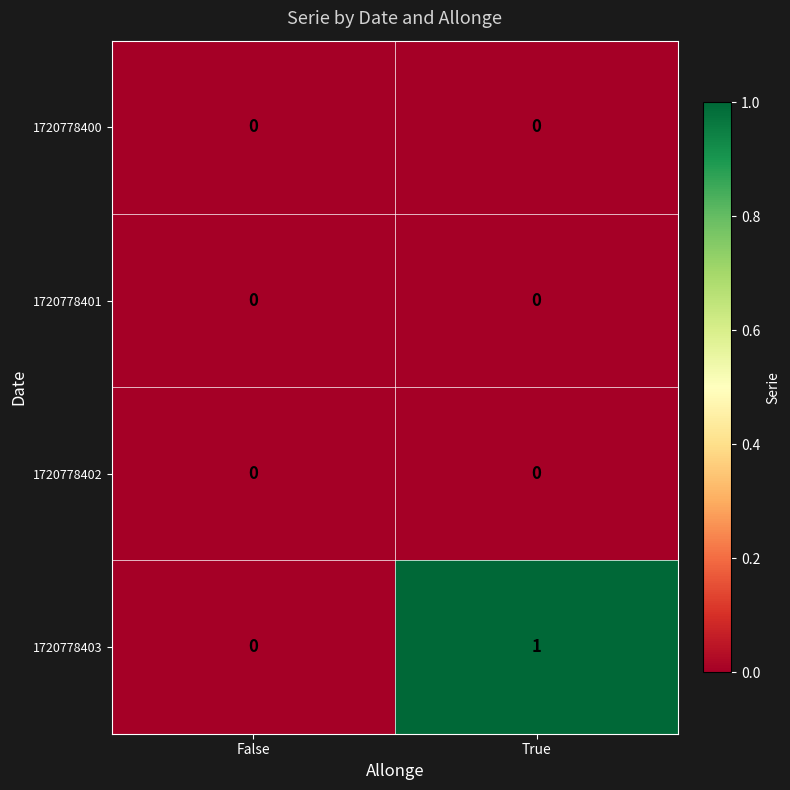

Reading left to right, extract all data points from this chart.

1720778400: 0	0
1720778401: 0	0
1720778402: 0	0
1720778403: 0	1